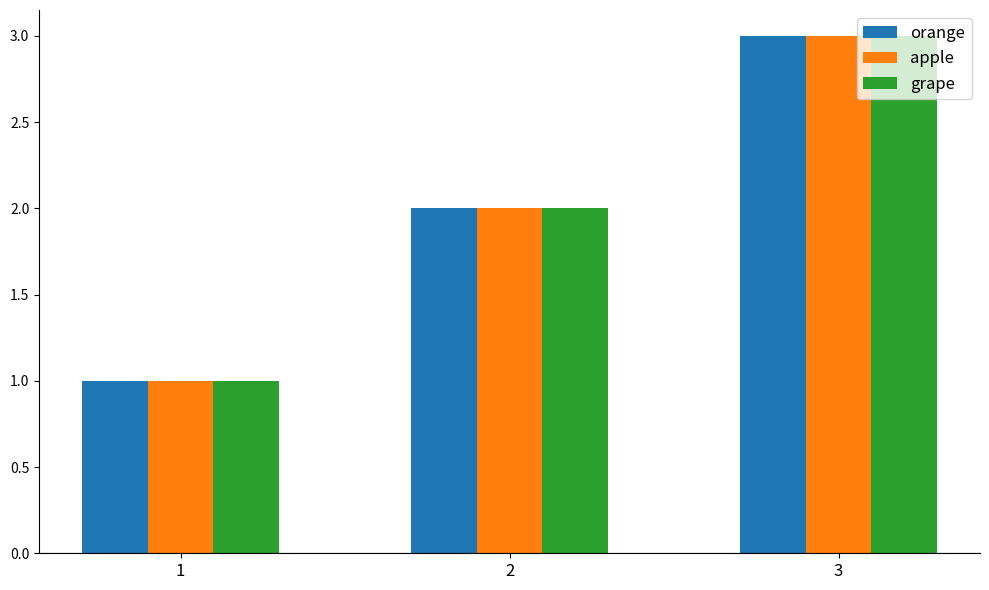

How many groups of bars are there?

3